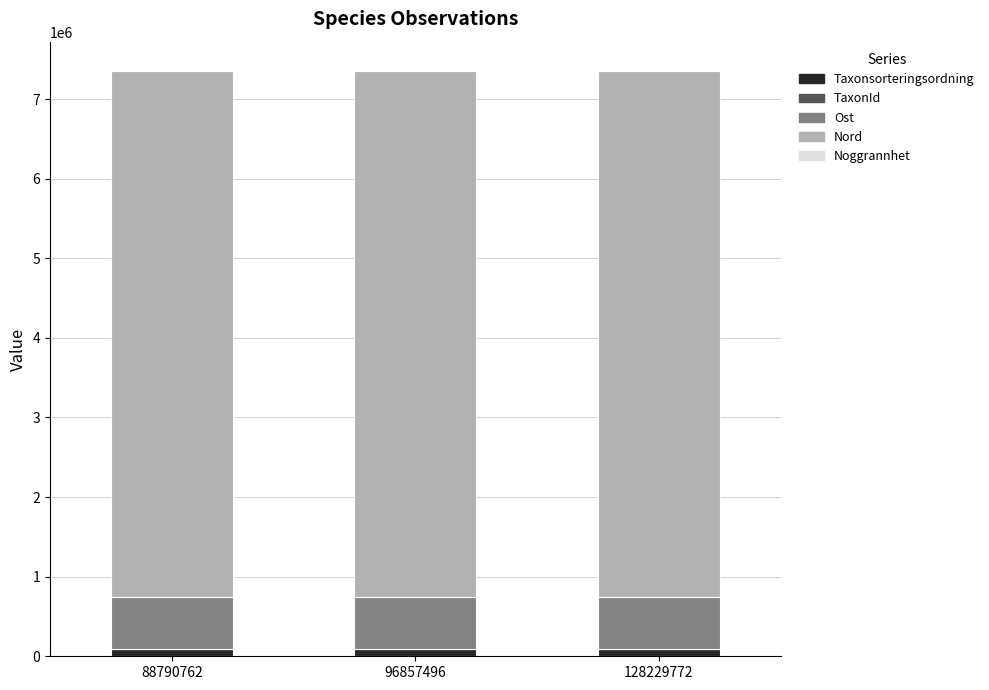

How many distinct data groups are displayed?

5